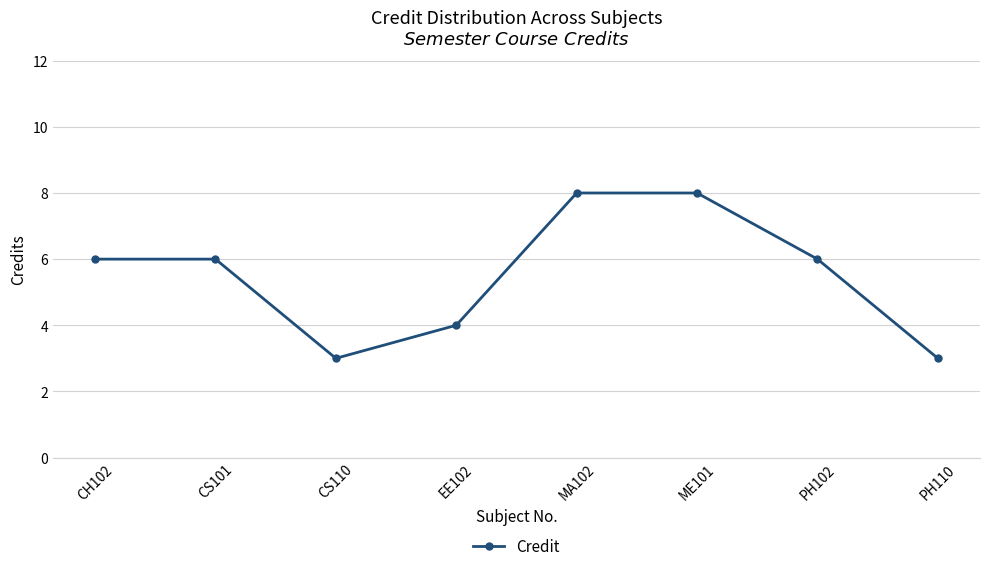

What is the label of the 5th point from the right?

EE102